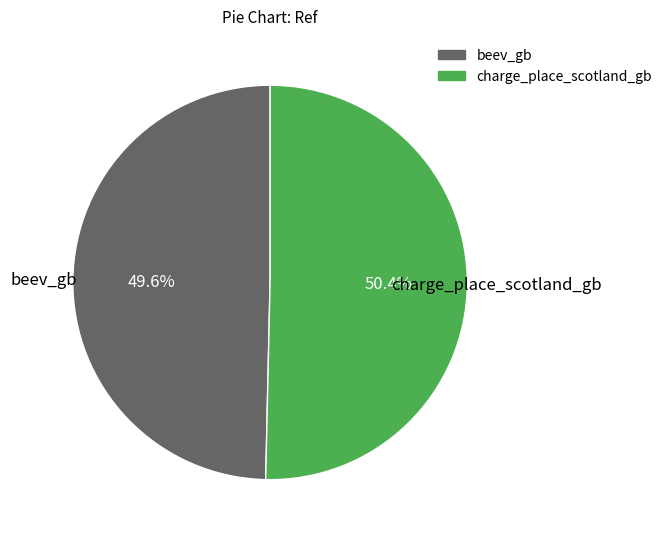

To the nearest percent, what is the difference between the charge_place_scotland_gb and beev_gb slice percentages?

1%